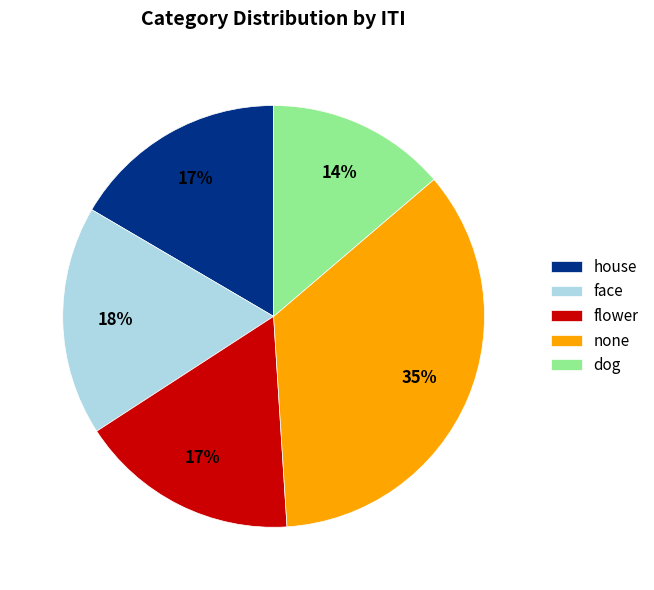

To the nearest percent, what is the difference between the house and dog slice percentages?

3%